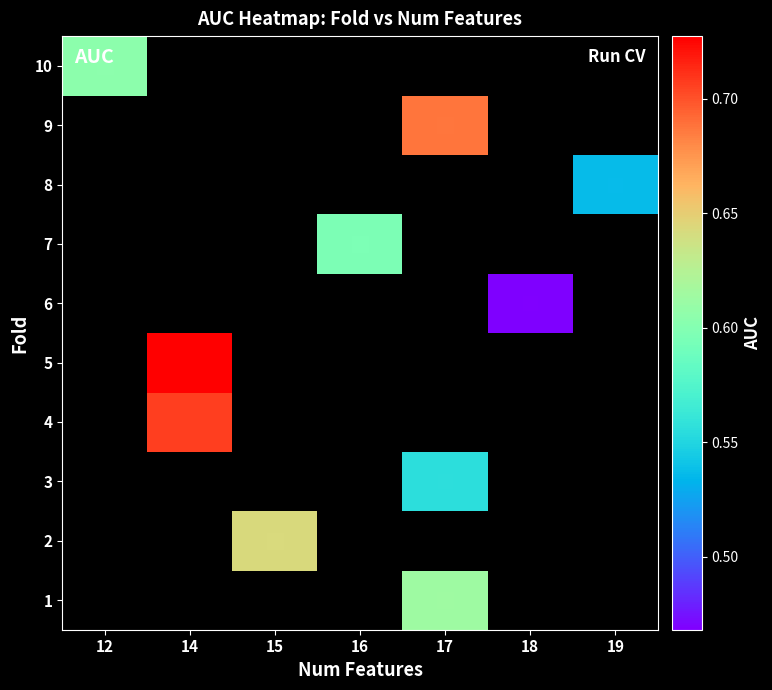

Read the 10 value at 12.

0.6